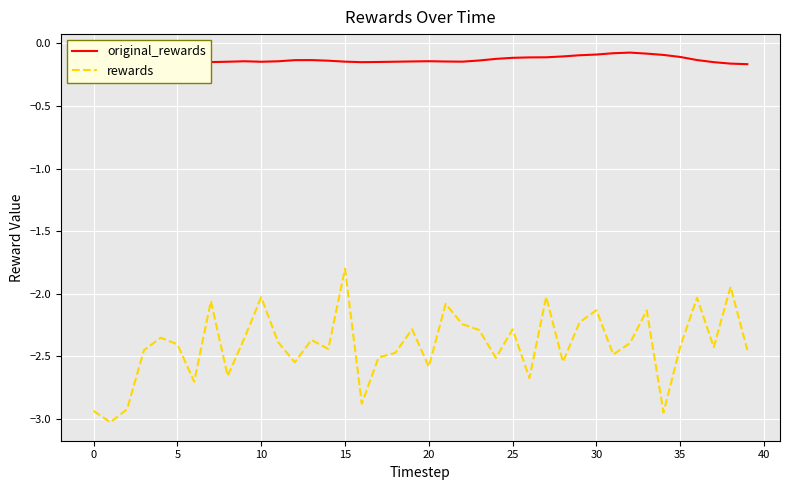

True or false: rewards has a value of -1.3 at 10.

False